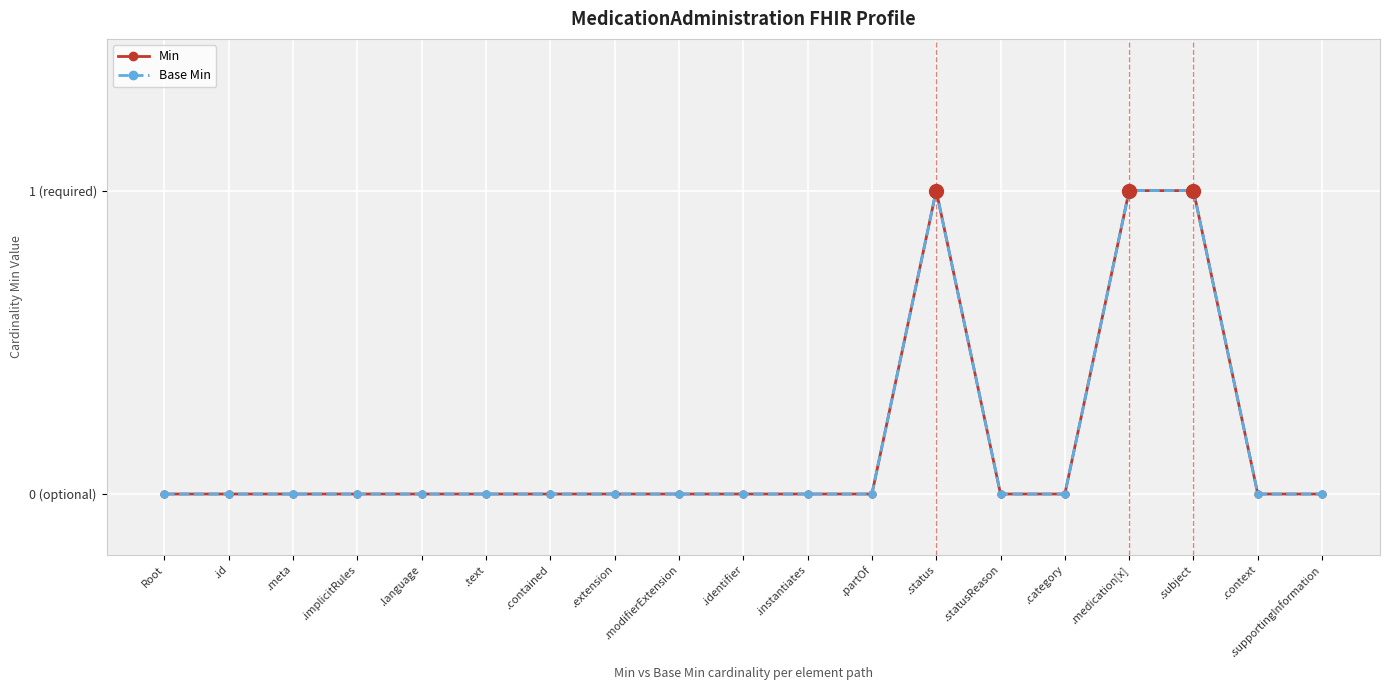

Which series has the widest spread of values?

Min